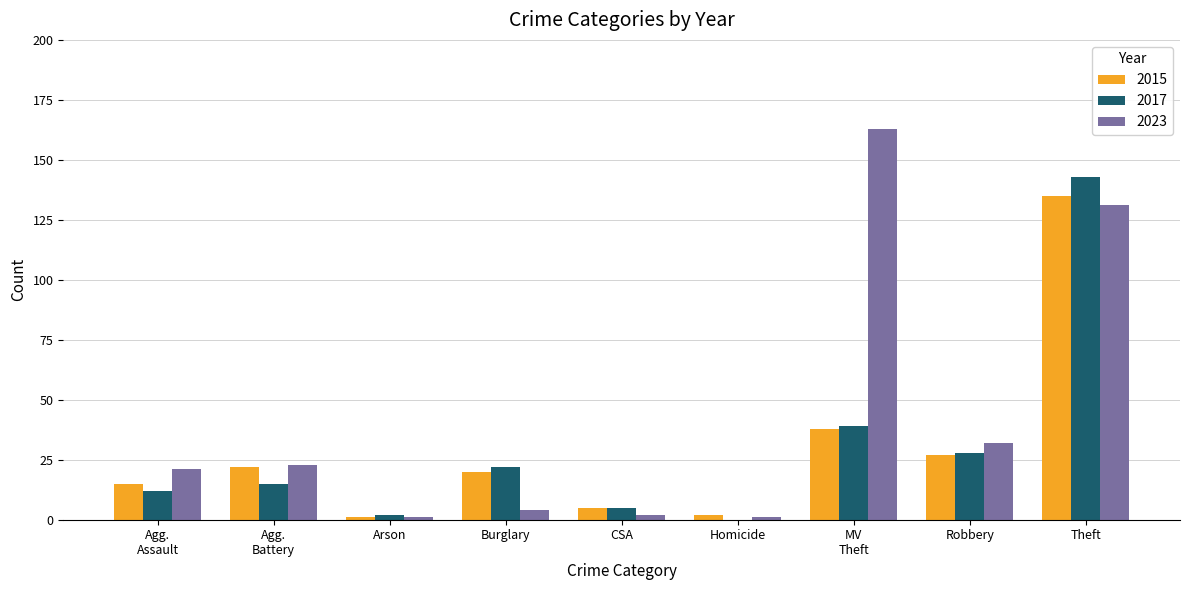

What is the highest value of the 2023 series?

163